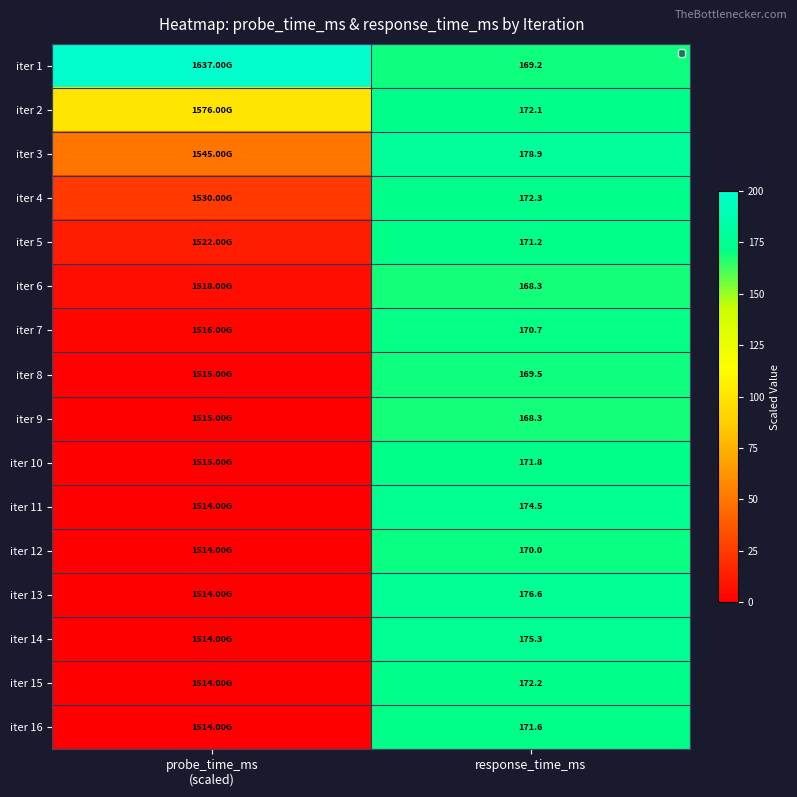

True or false: iter 5 has a value of 19.3 at probe_time_ms (scaled).

False